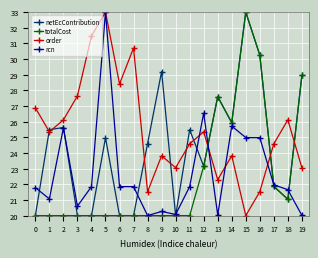

The value of totalCost at 8 is 8.6. True or false?

False